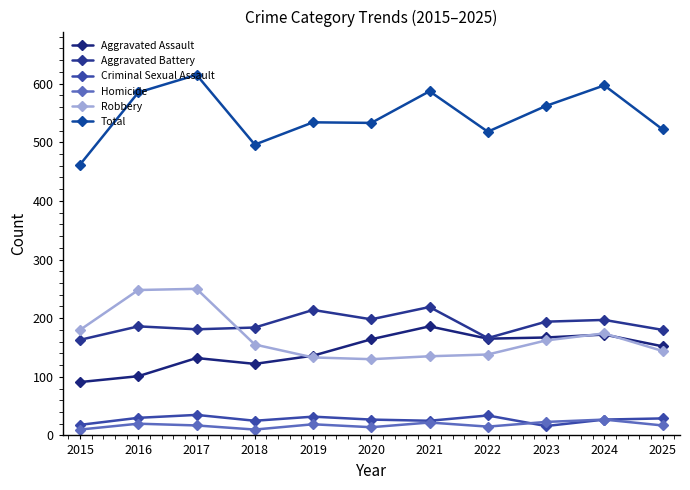

True or false: Total and Criminal Sexual Assault cross at least once.

False